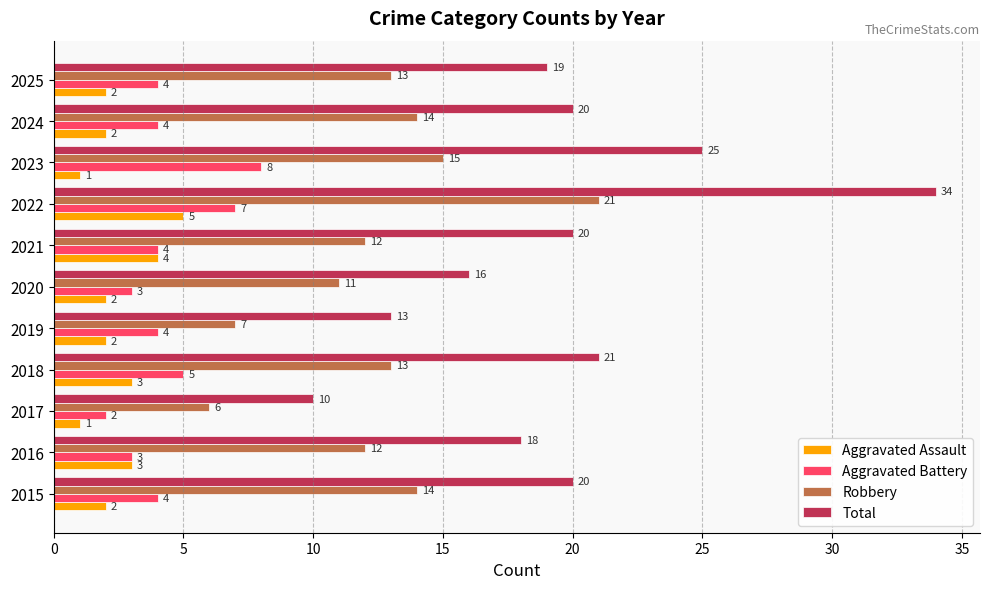

Which category has the lowest value in the Aggravated Battery series?

2017